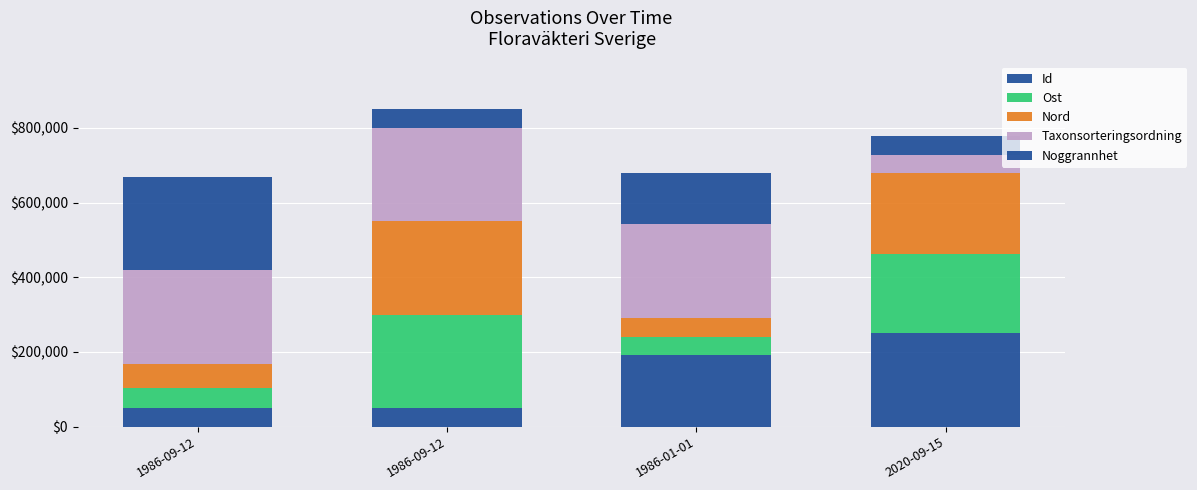

Are the bars grouped side by side (vs. stacked)?

No